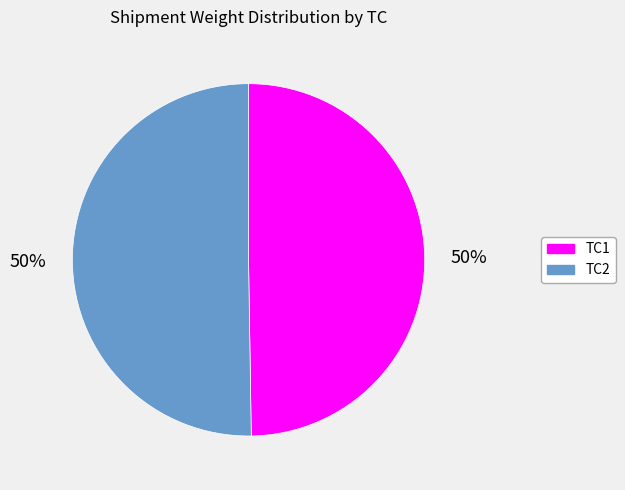

Approximately how many times larger is the value at TC1 compared to TC2?

1.0